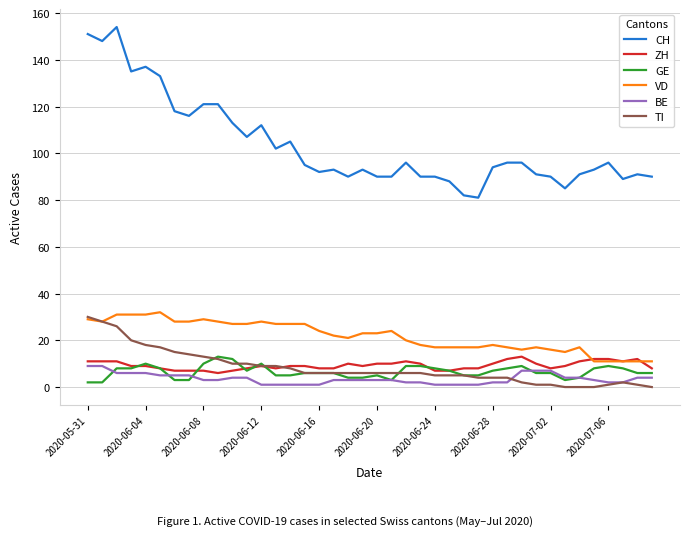

True or false: BE and VD intersect in this chart.

False